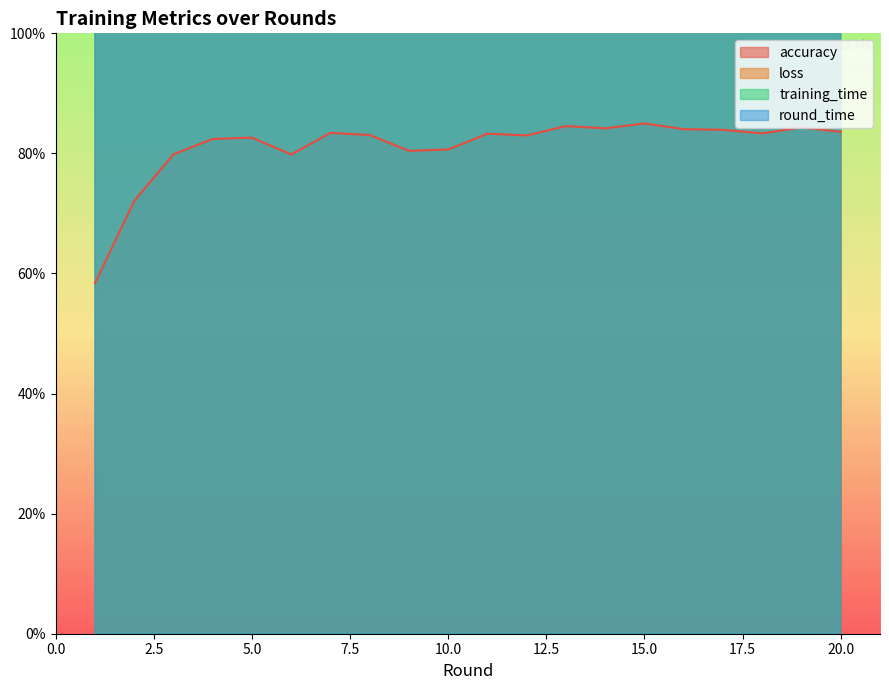

True or false: round_time has a value of 1224.8 at 12.

False